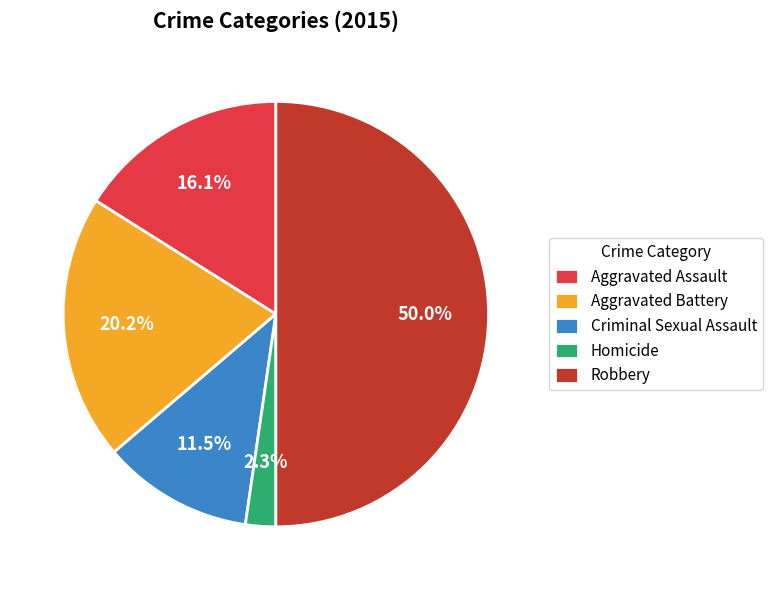

Rank the categories by value from highest to lowest.

Robbery, Aggravated Battery, Aggravated Assault, Criminal Sexual Assault, Homicide